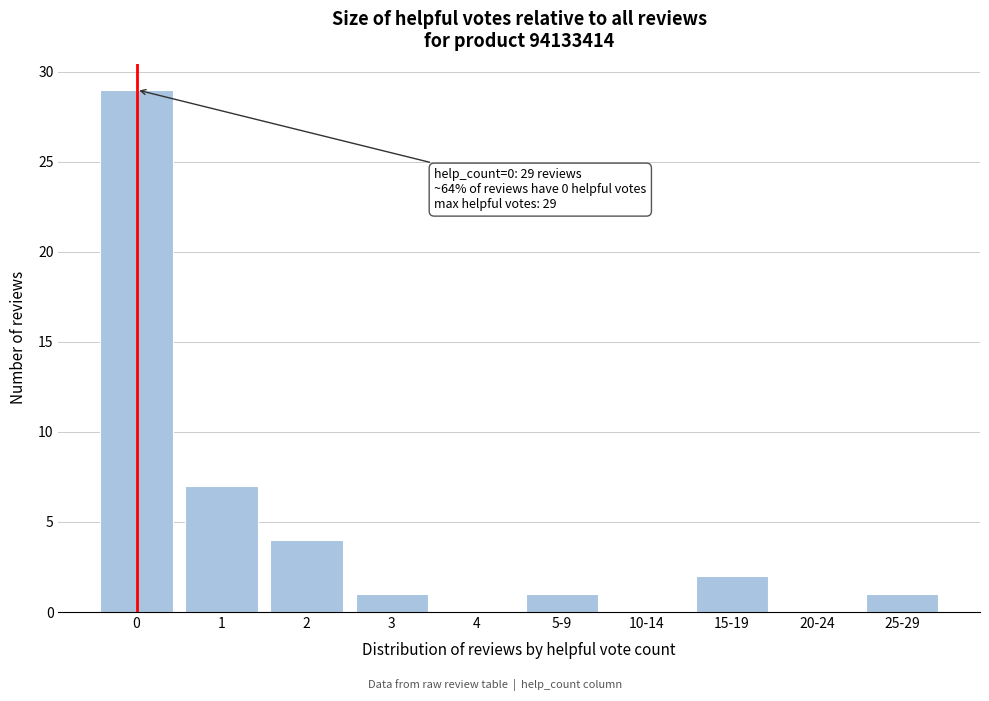

Reading left to right, what are all the values shown in this chart?

0=29	1=7	2=4	3=1	4=0	5-9=1	10-14=0	15-19=2	20-24=0	25-29=1